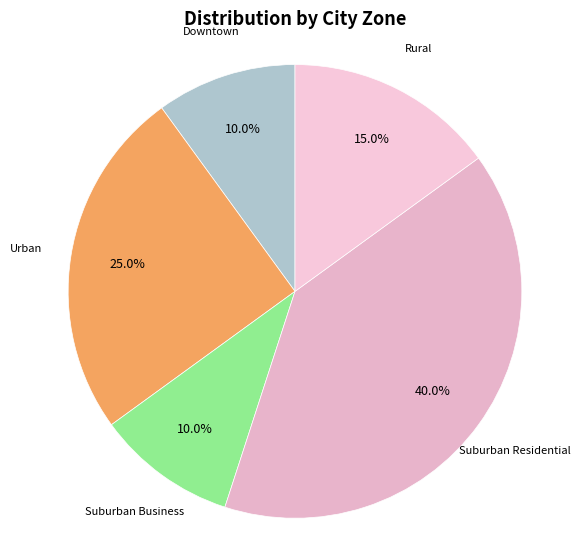

How many segments does this pie chart have?

5